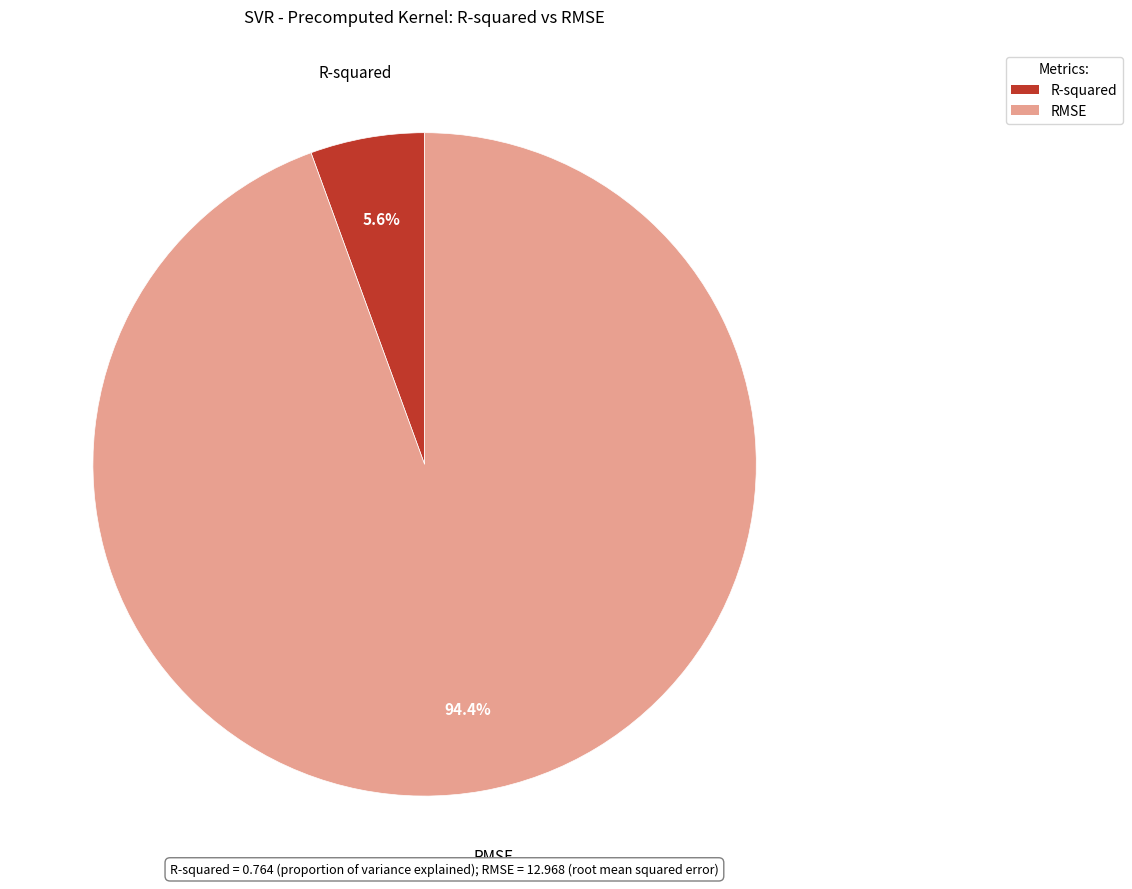

True or false: R-squared accounts for 6% of the total.

True